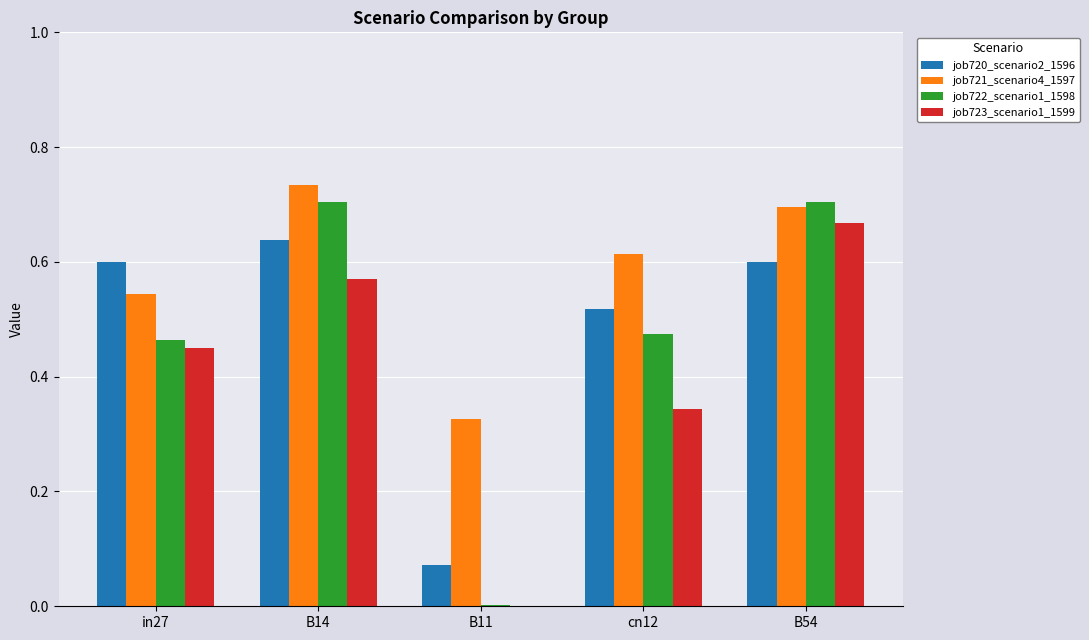

What is the sum of the job722_scenario1_1598 values at cn12 and in27?

0.9